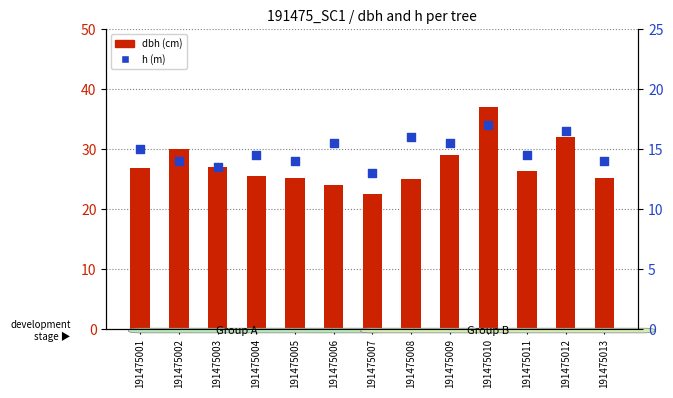

At how many categories does at least one series exceed 33?

1